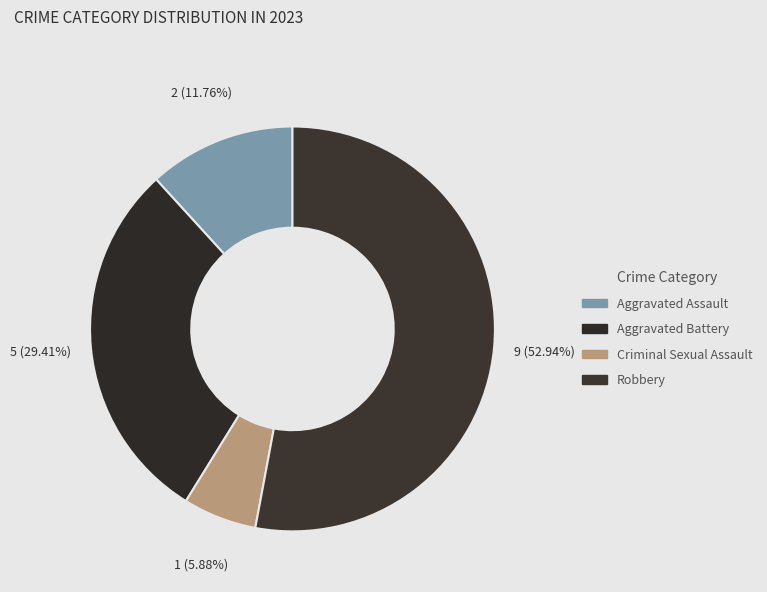

Which category accounts for the majority?

Robbery